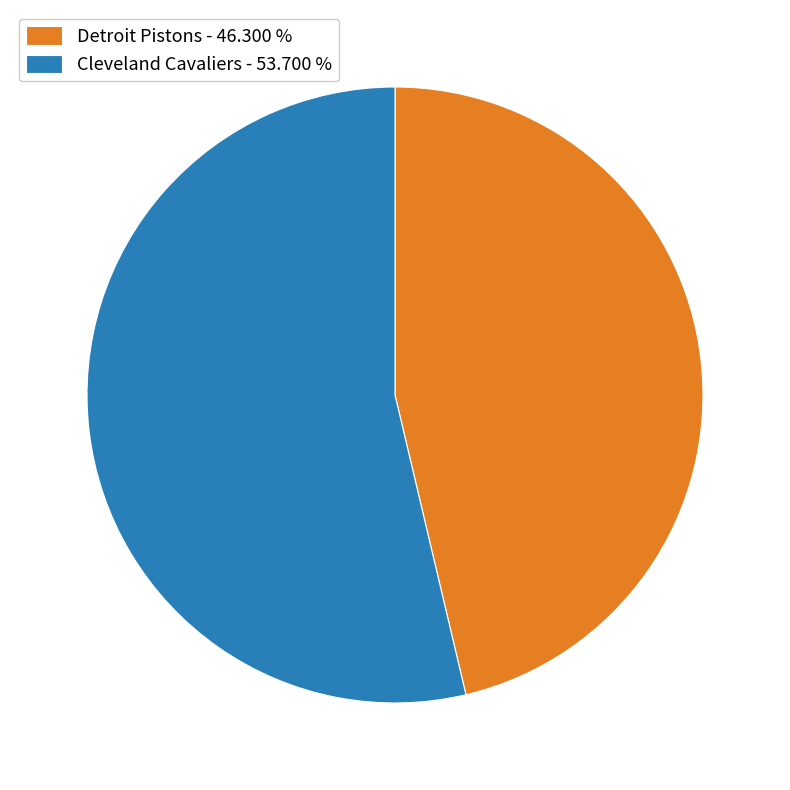

What is the largest slice in the pie chart?

Cleveland Cavaliers - 53.700 %